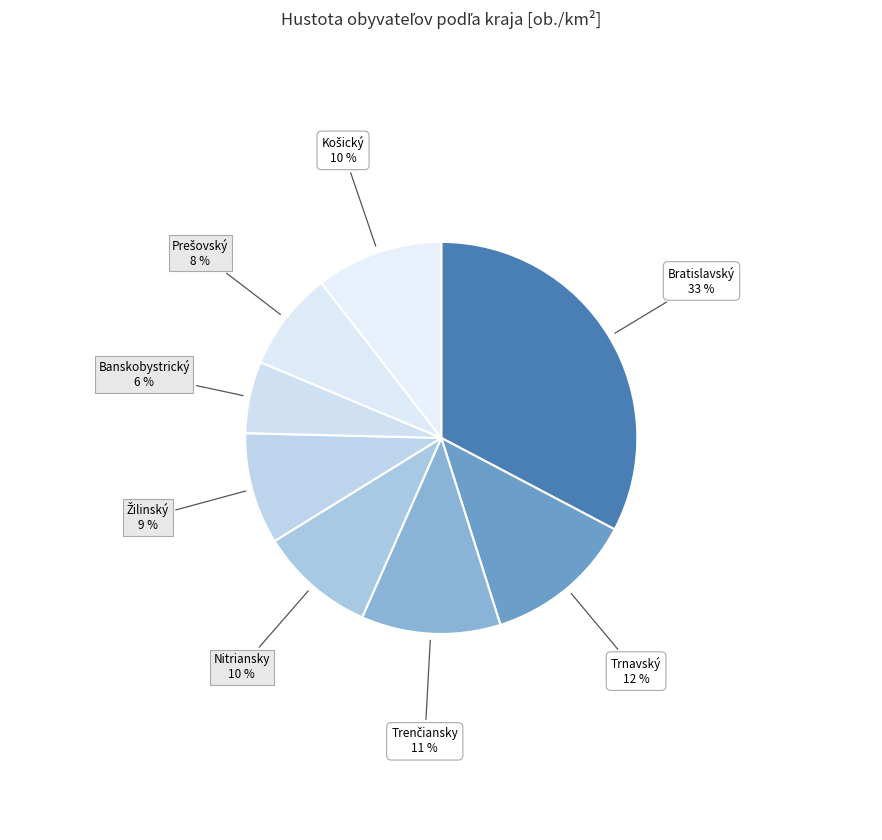

Is there any slice that represents more than half of the pie?

No